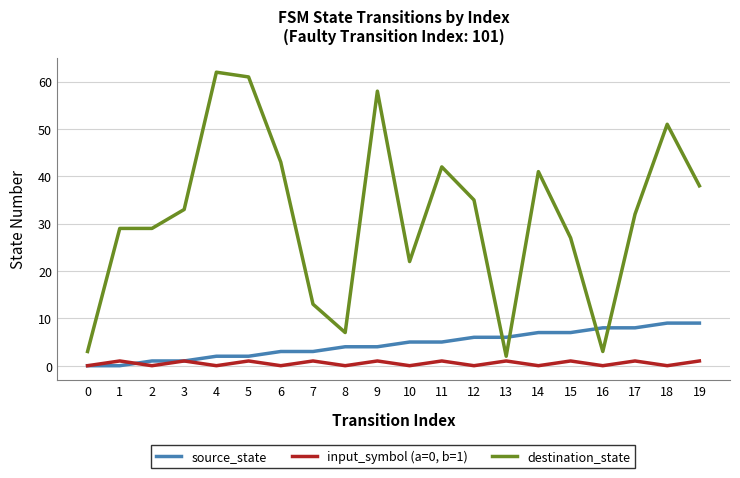

Rank the series by their maximum value, from lowest to highest.

input_symbol (a=0, b=1), source_state, destination_state